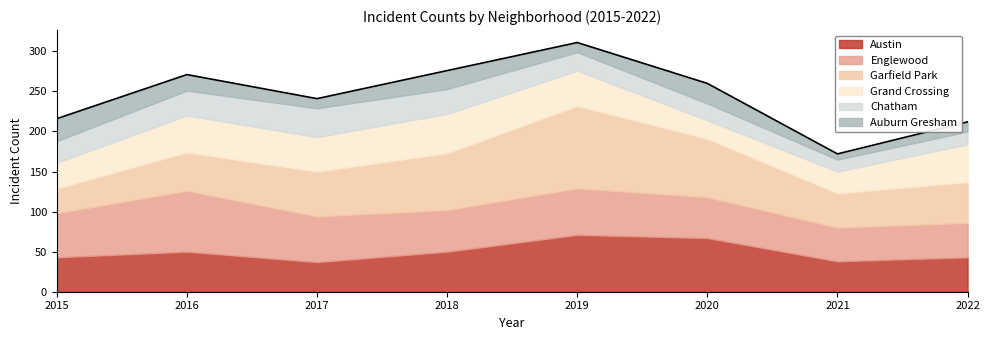

Reading left to right, what are all the values shown in this chart?

Austin: 43	50	37	50	71	67	38	43
Englewood: 55	76	57	52	58	51	42	43
Garfield Park: 31	48	56	71	103	73	43	51
Grand Crossing: 32	46	43	49	44	23	27	47
Chatham: 27	31	36	31	23	21	15	16
Auburn Gresham: 28	20	12	23	12	25	7	12